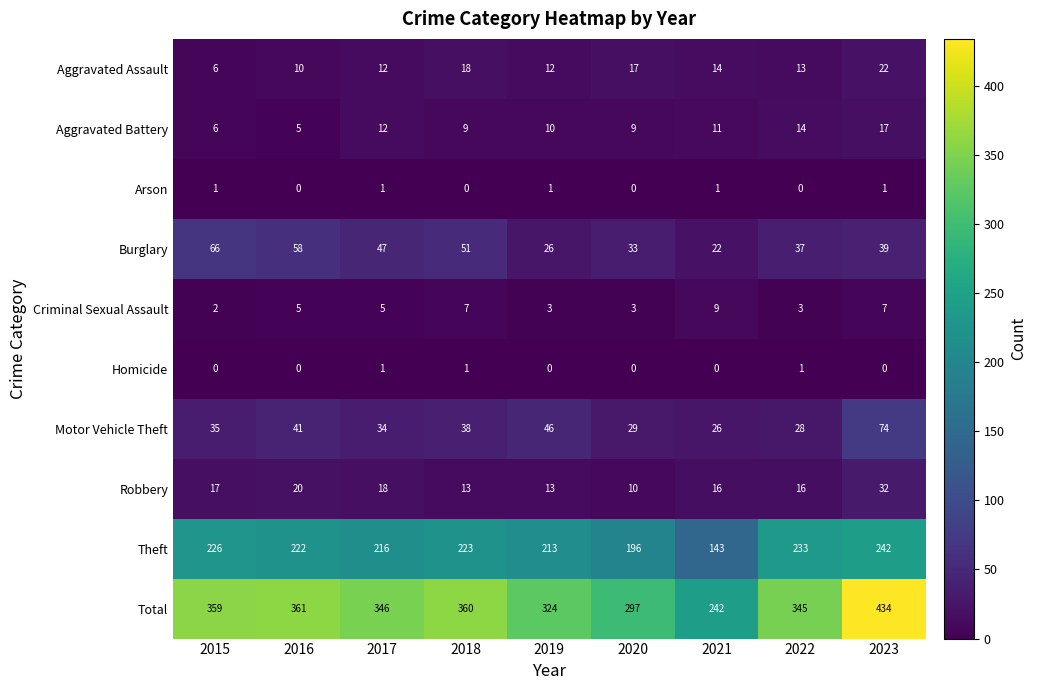

What is the lowest value of the Criminal Sexual Assault series?

2